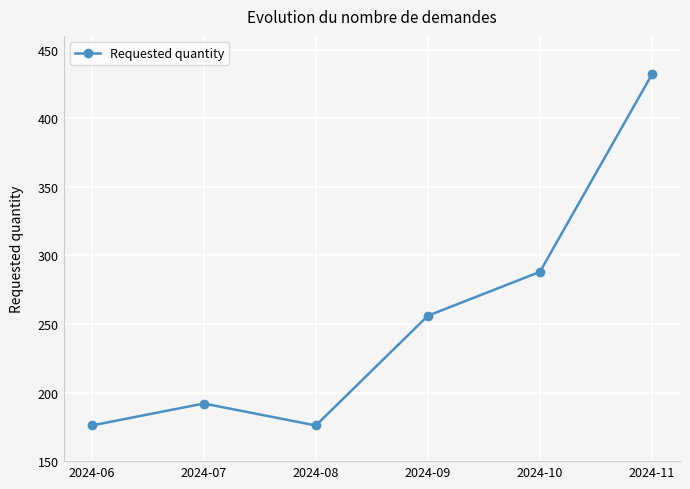

What is the change in value from 2024-08 to 2024-11?

+256